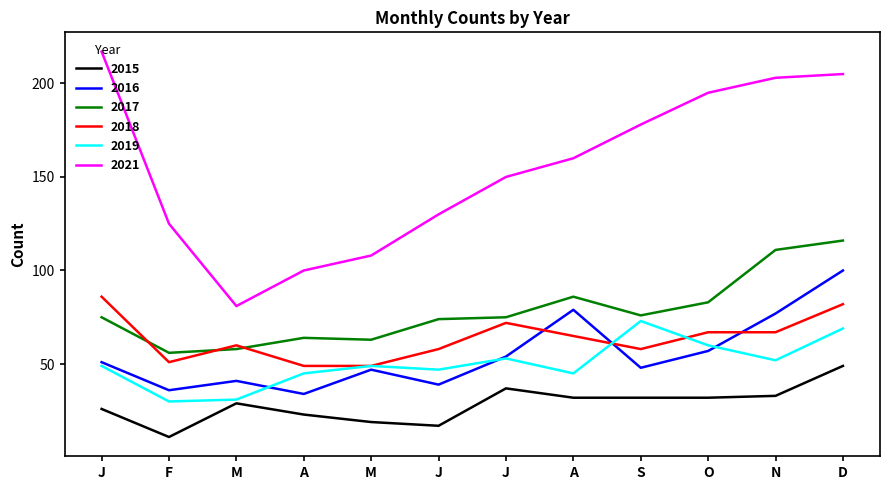

Does the chart have visible grid lines?

No